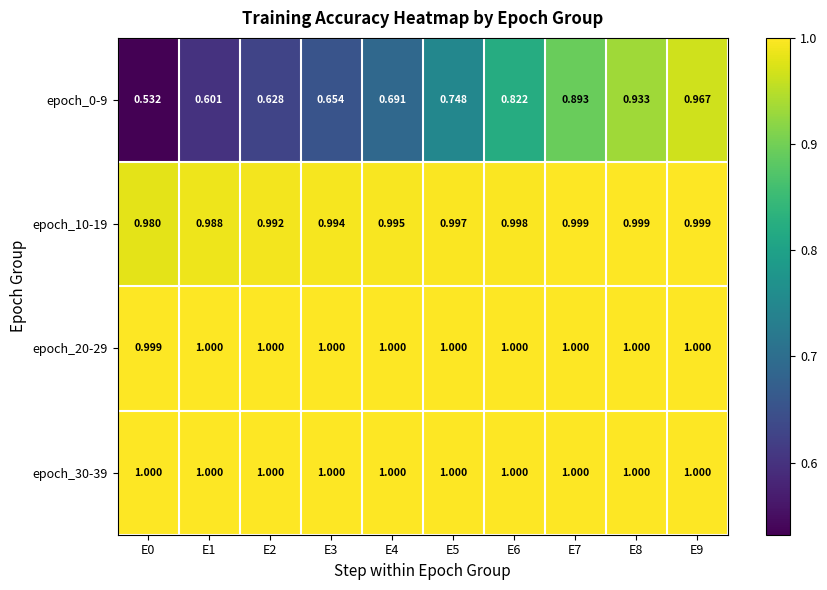

Which series has the widest spread of values?

epoch_0-9